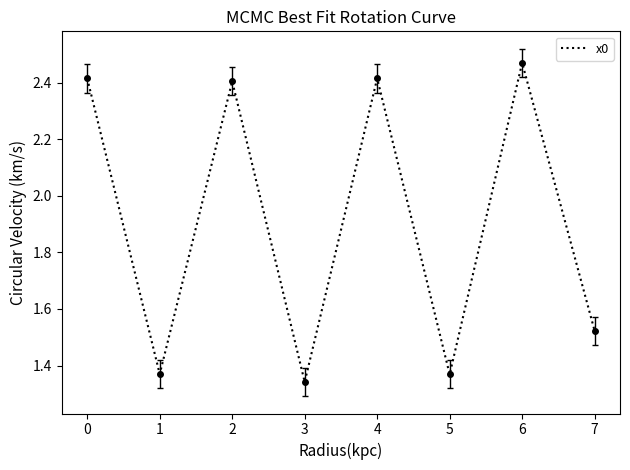

What is the difference between the maximum and minimum values?

1.1